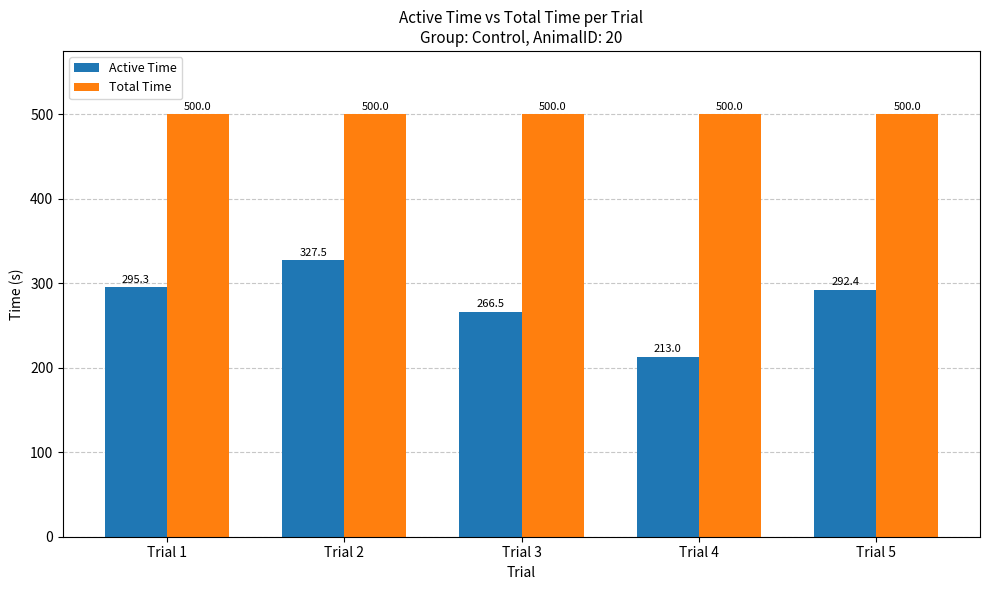

How many groups of bars are there?

5